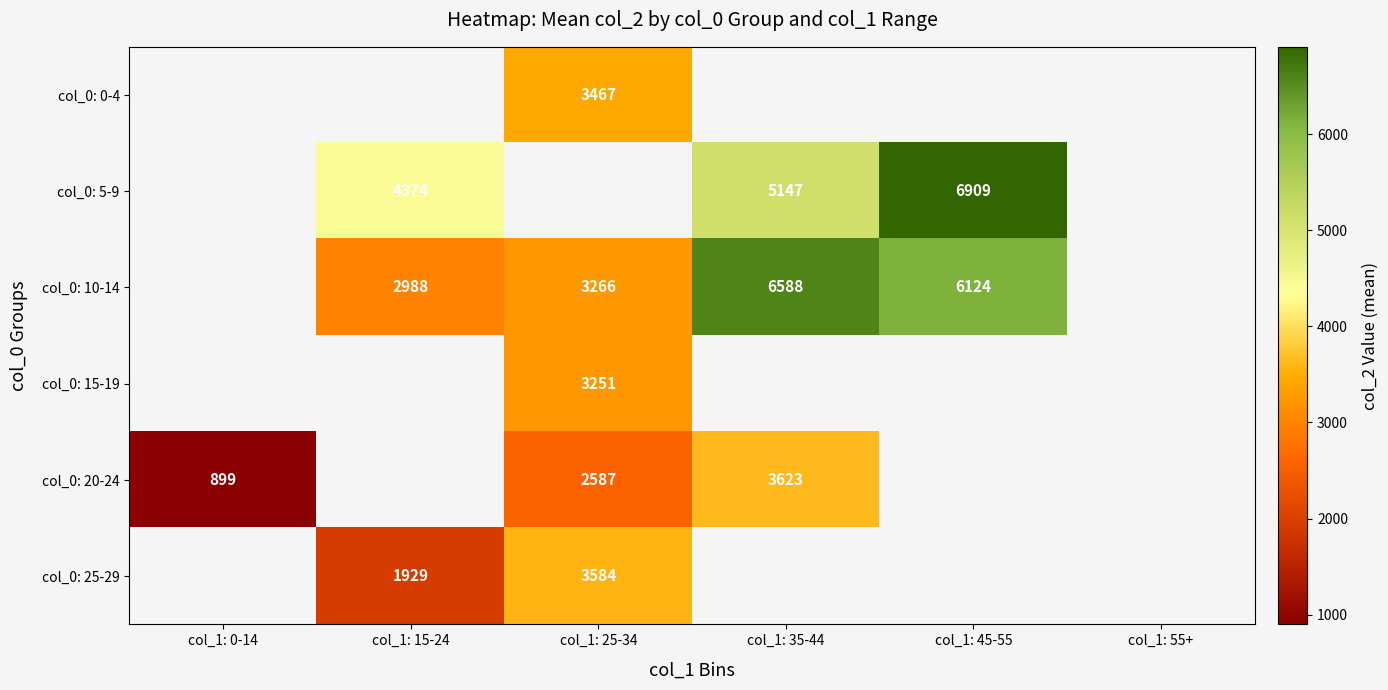

What is the sum of the col_0: 25-29 values at col_1: 15-24 and col_1: 25-34?

5513.0